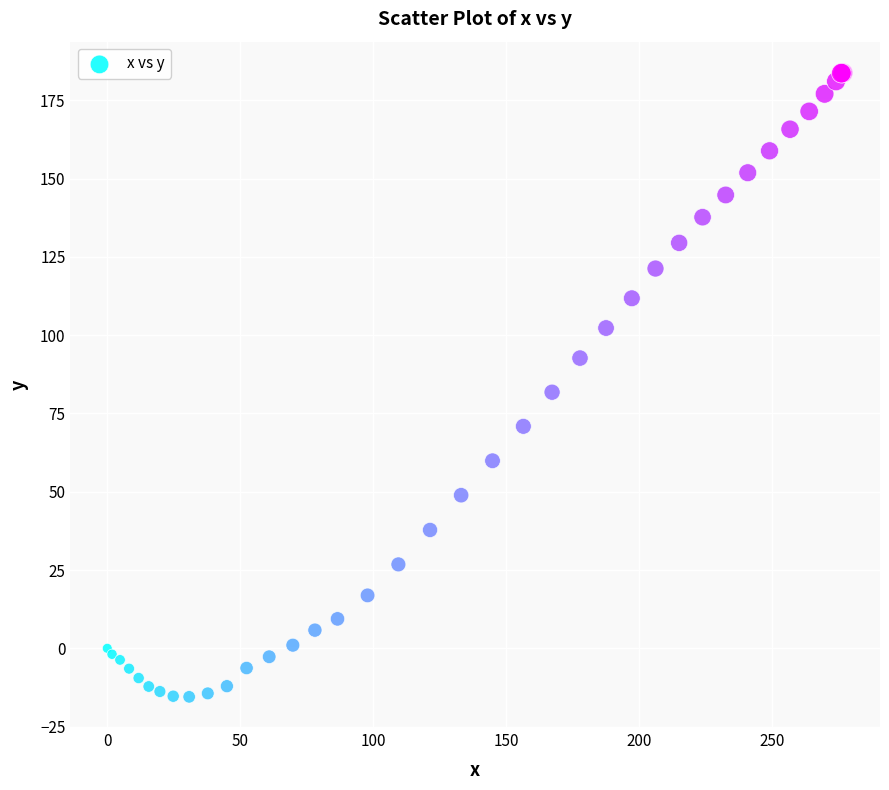

What Y value in the scatter plot is closest to 84?

81.8